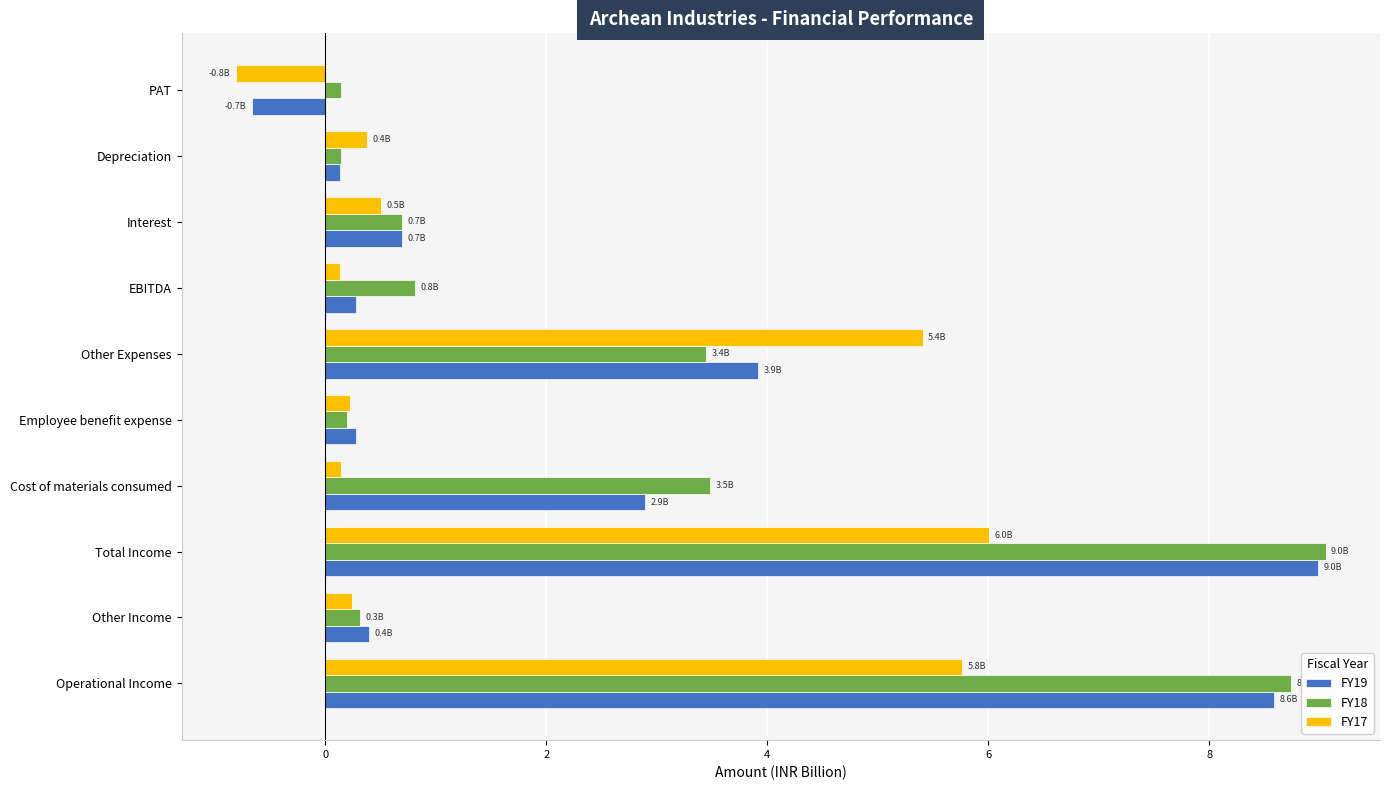

At which category is the sum across all series the highest?

Total Income